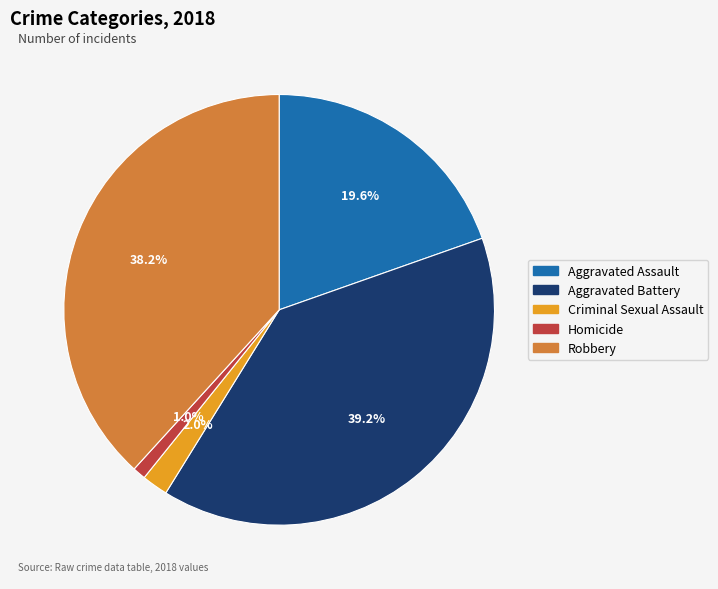

True or false: Homicide accounts for 1% of the total.

True